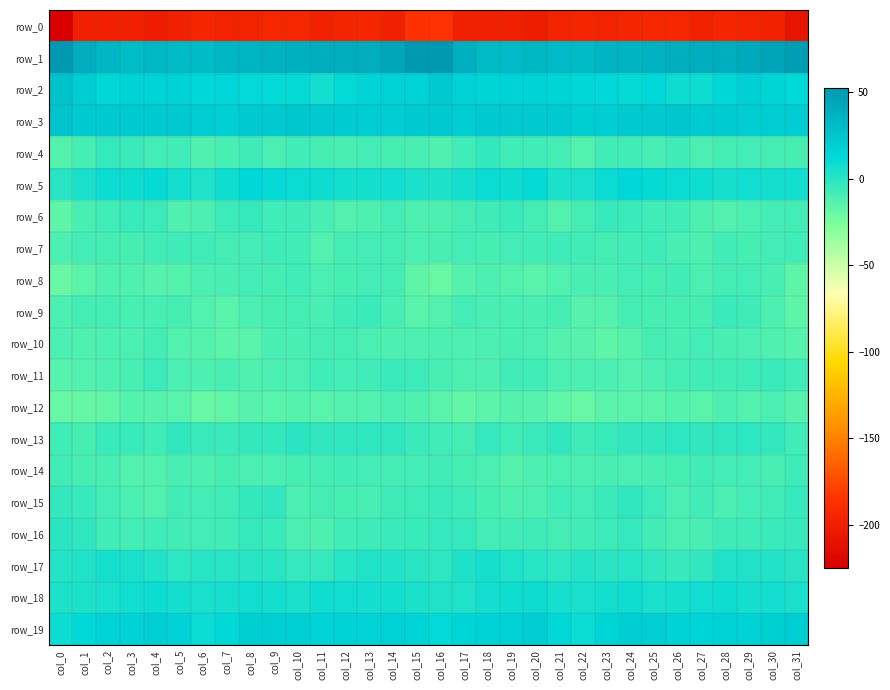

True or false: row_10 has a value of -19.3 at col_6.

False